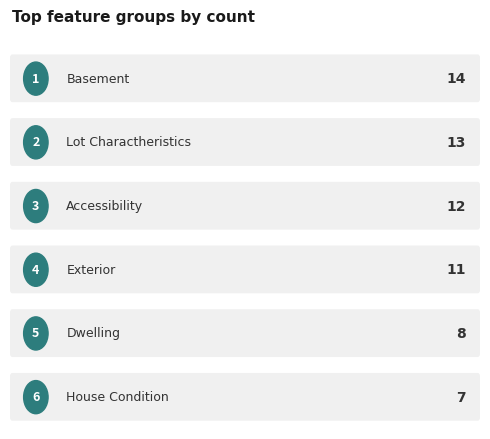

What is the label of the 1st bar from the right?

House Condition